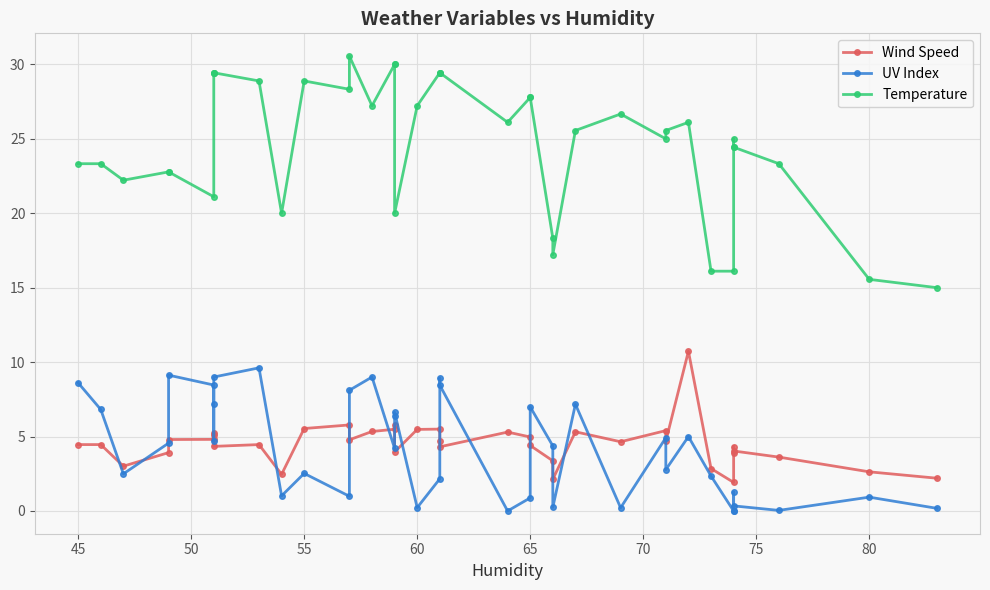

How many data points in UV Index are less than 4?

19